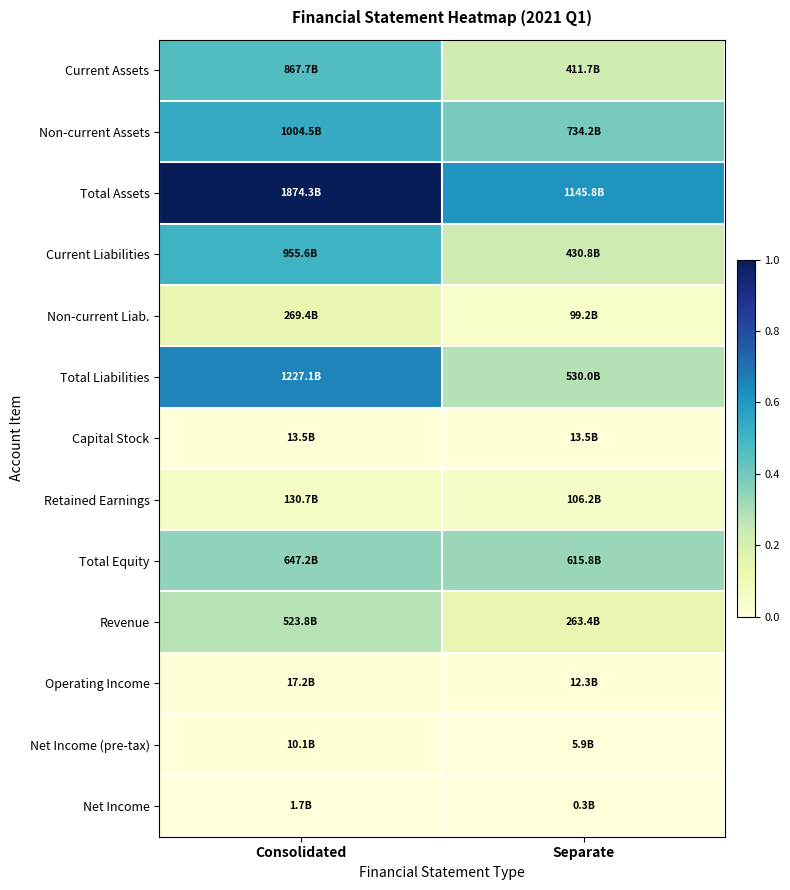

Reading left to right, list all the values displayed in this chart.

Current Assets: Consolidated=0.5	Separate=0.2
Non-current Assets: Consolidated=0.5	Separate=0.4
Total Assets: Consolidated=1.0	Separate=0.6
Current Liabilities: Consolidated=0.5	Separate=0.2
Non-current Liab.: Consolidated=0.1	Separate=0.1
Total Liabilities: Consolidated=0.7	Separate=0.3
Capital Stock: Consolidated=0.0	Separate=0.0
Retained Earnings: Consolidated=0.1	Separate=0.1
Total Equity: Consolidated=0.3	Separate=0.3
Revenue: Consolidated=0.3	Separate=0.1
Operating Income: Consolidated=0.0	Separate=0.0
Net Income (pre-tax): Consolidated=0.0	Separate=0.0
Net Income: Consolidated=0.0	Separate=0.0